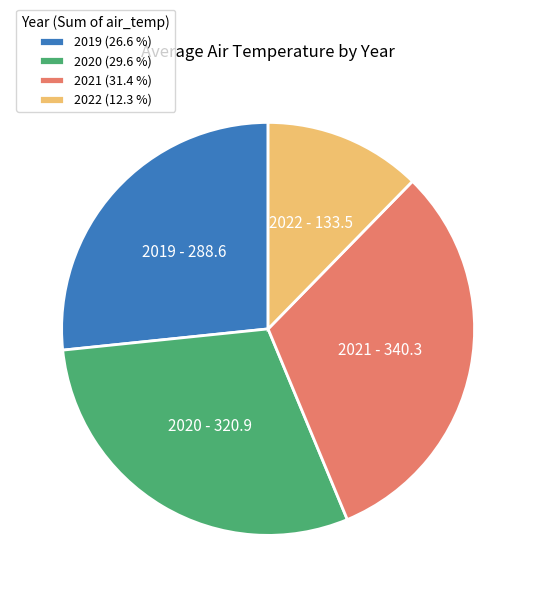

Does 2021 account for over 50% of the chart?

No